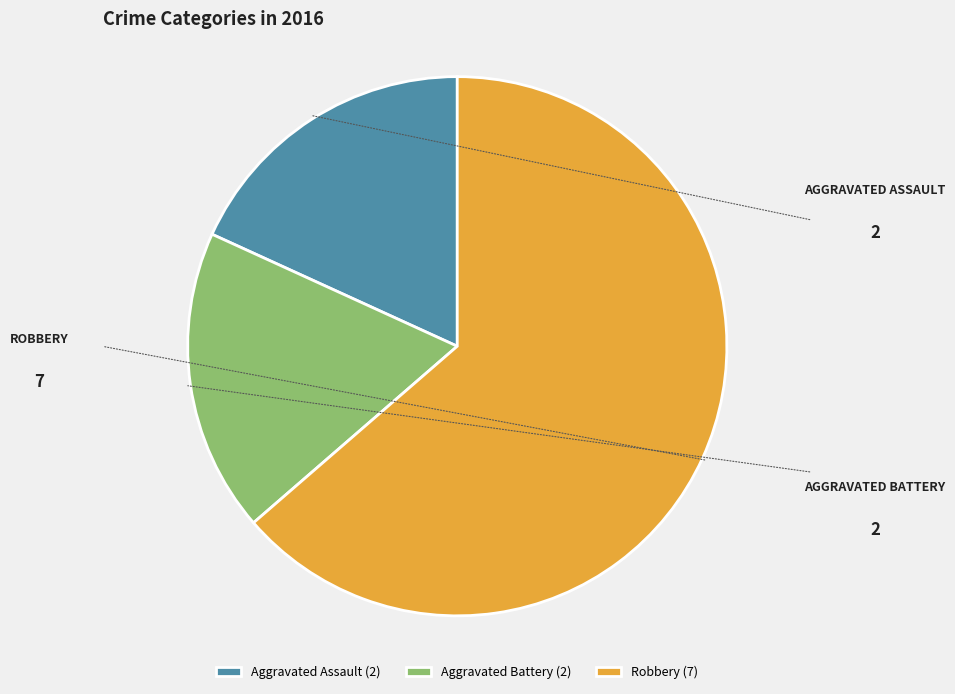

The Robbery (7) slice represents 64% of the pie. True or false?

True